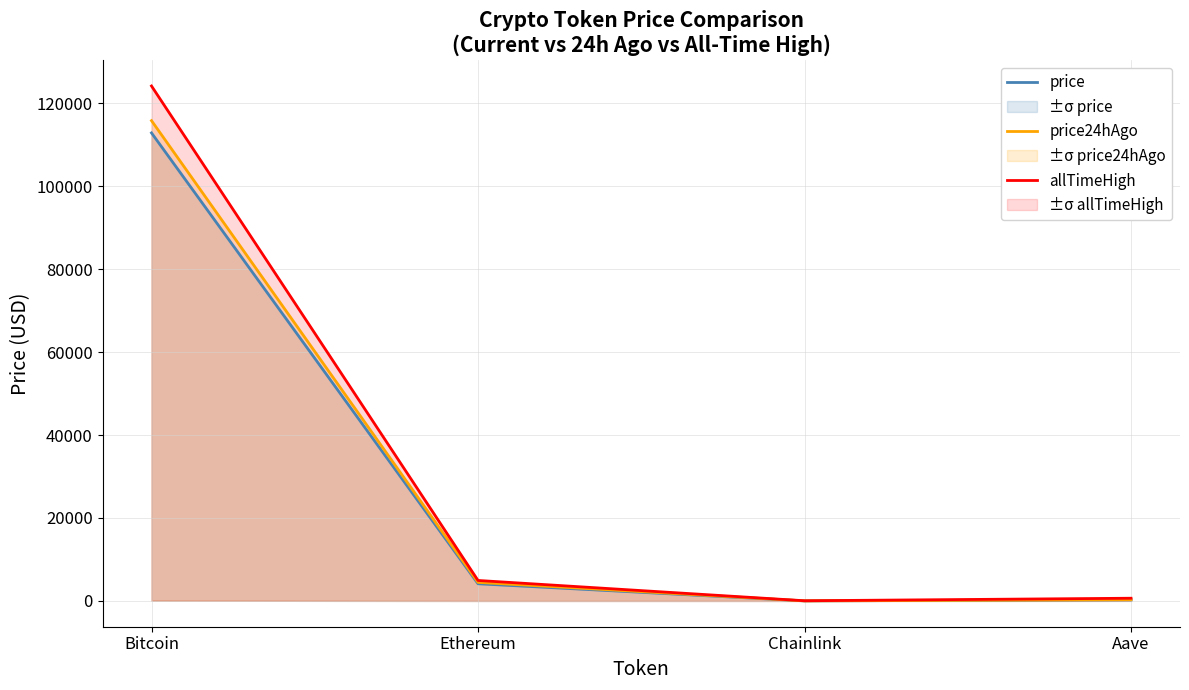

Which has a higher value, Chainlink or Bitcoin?

Bitcoin